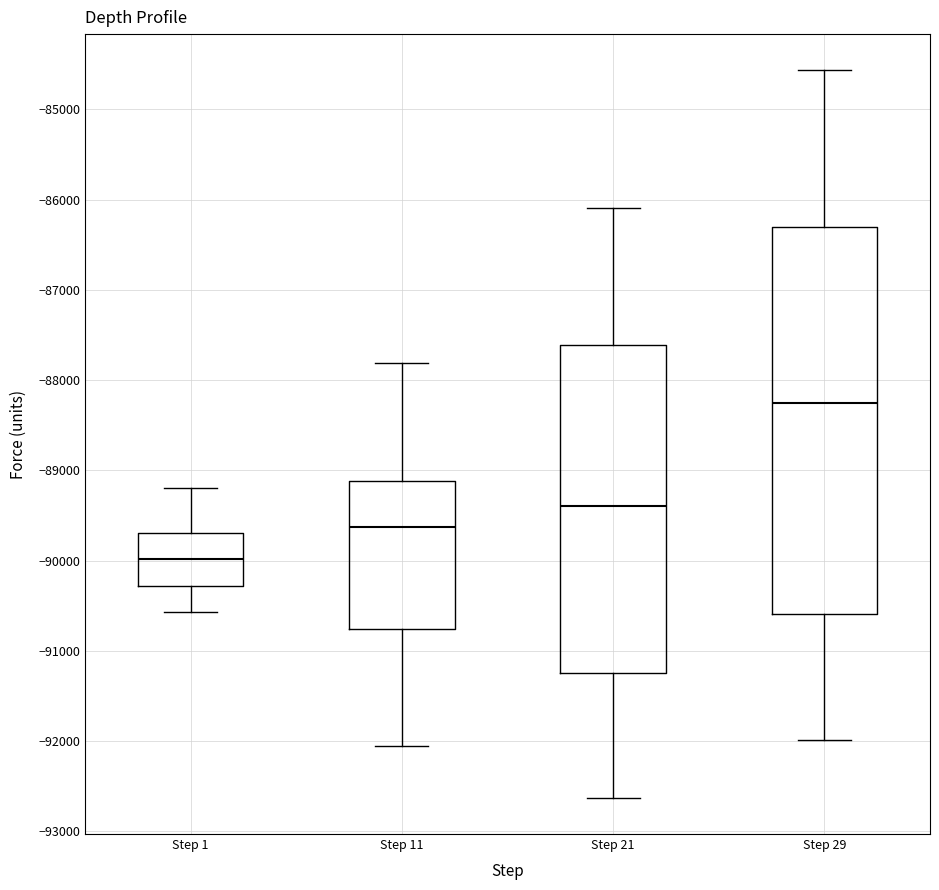

Where does the upper whisker of the box for Step 11 end on the y-axis? The values are not printed on the chart, so give them approximately, as read against the axis.

-87800